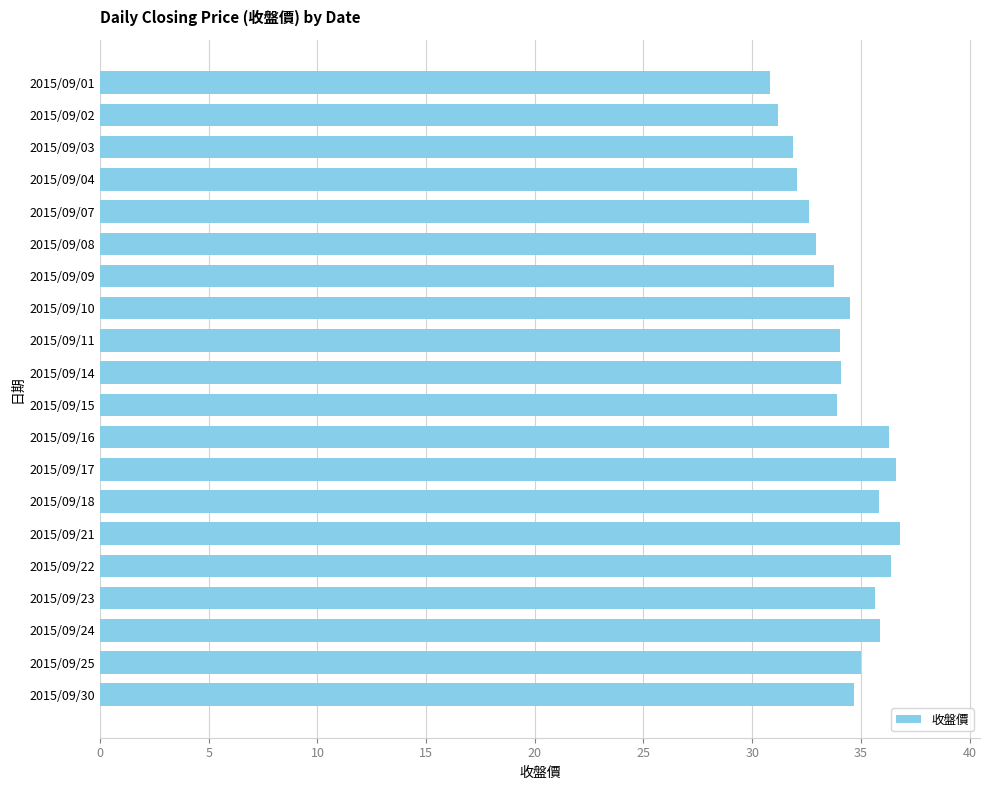

What is the difference between the second highest and minimum values?

5.8